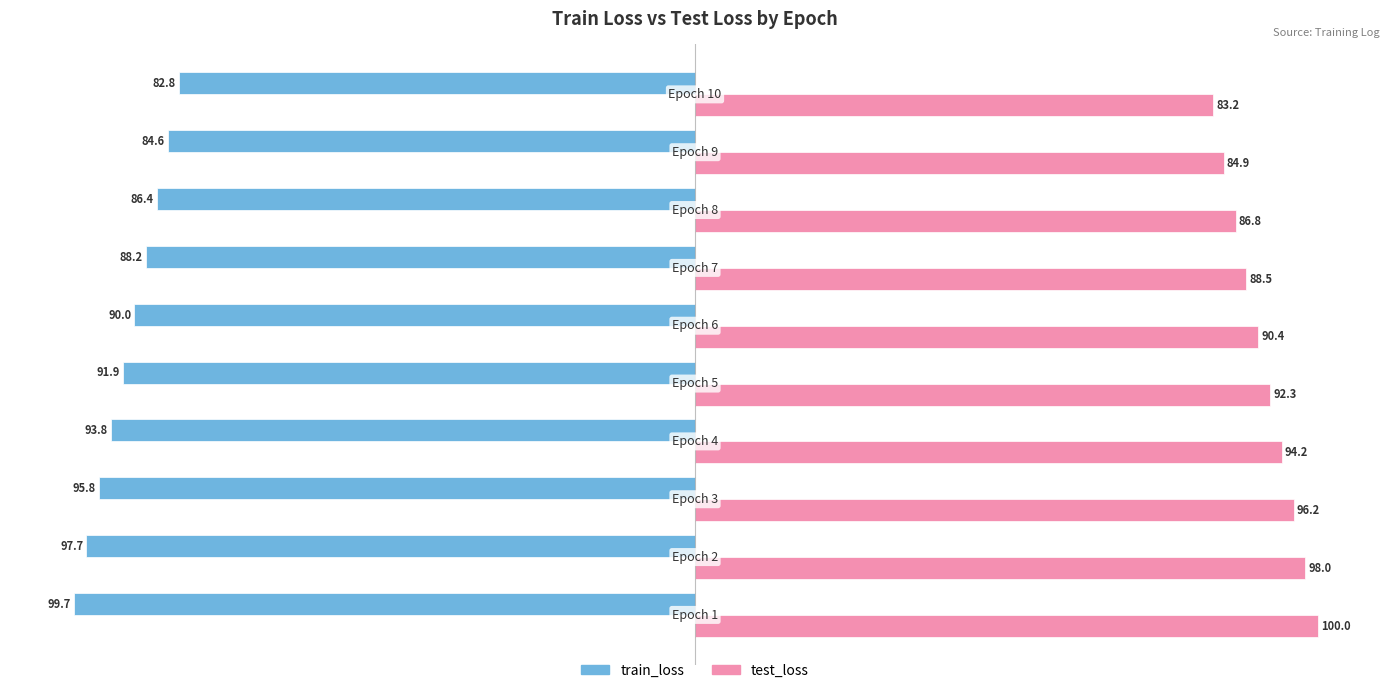

Which series has the largest total across all categories?

test_loss